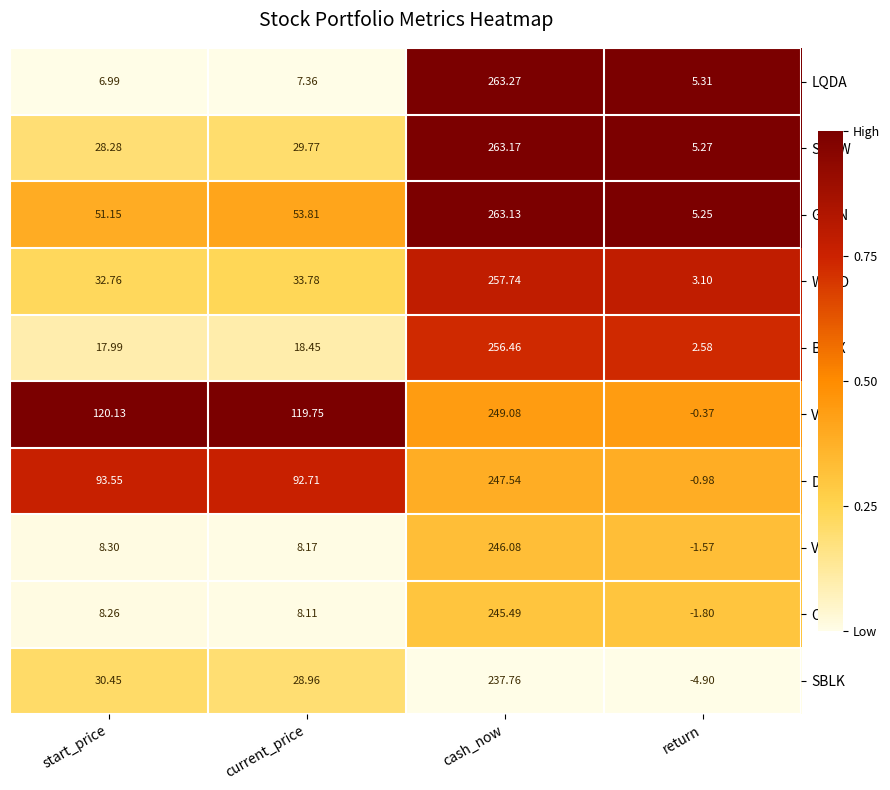

What is the total value across all series at start_price?

397.9